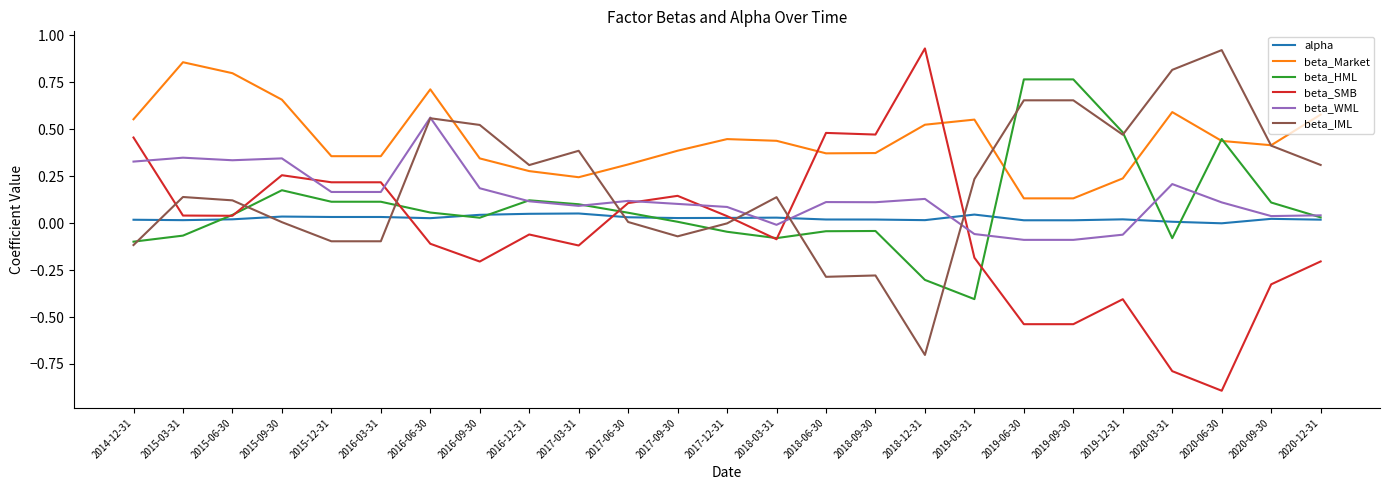

Which series changed the most between 2015-06-30 and 2017-12-31?

beta_Market